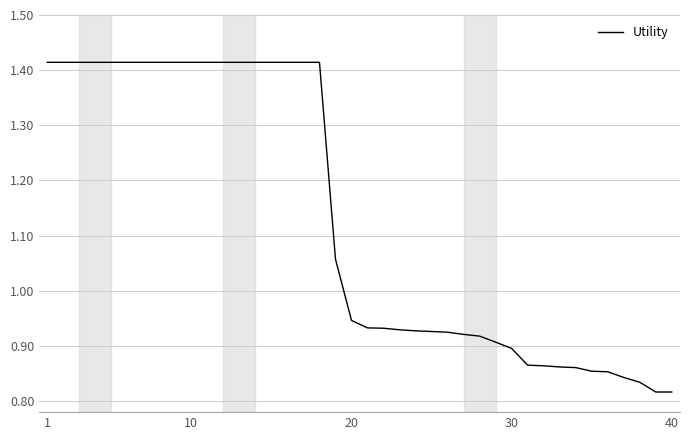

What is the difference between the maximum and minimum values?

0.6